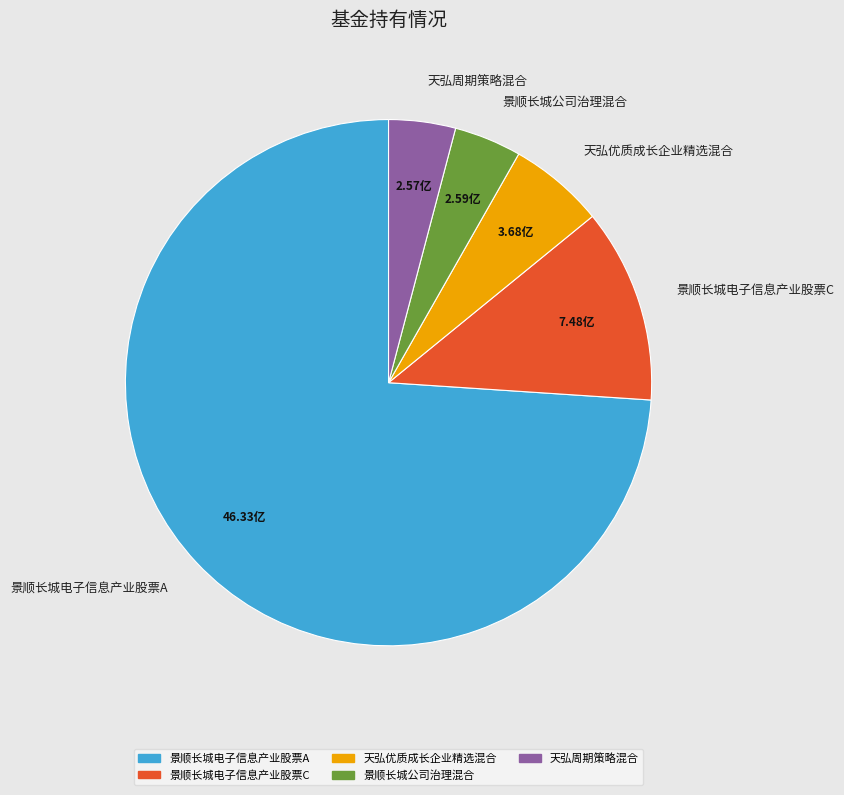

Approximately how many times larger is the value at 景顺长城公司治理混合 compared to 天弘周期策略混合?

1.0